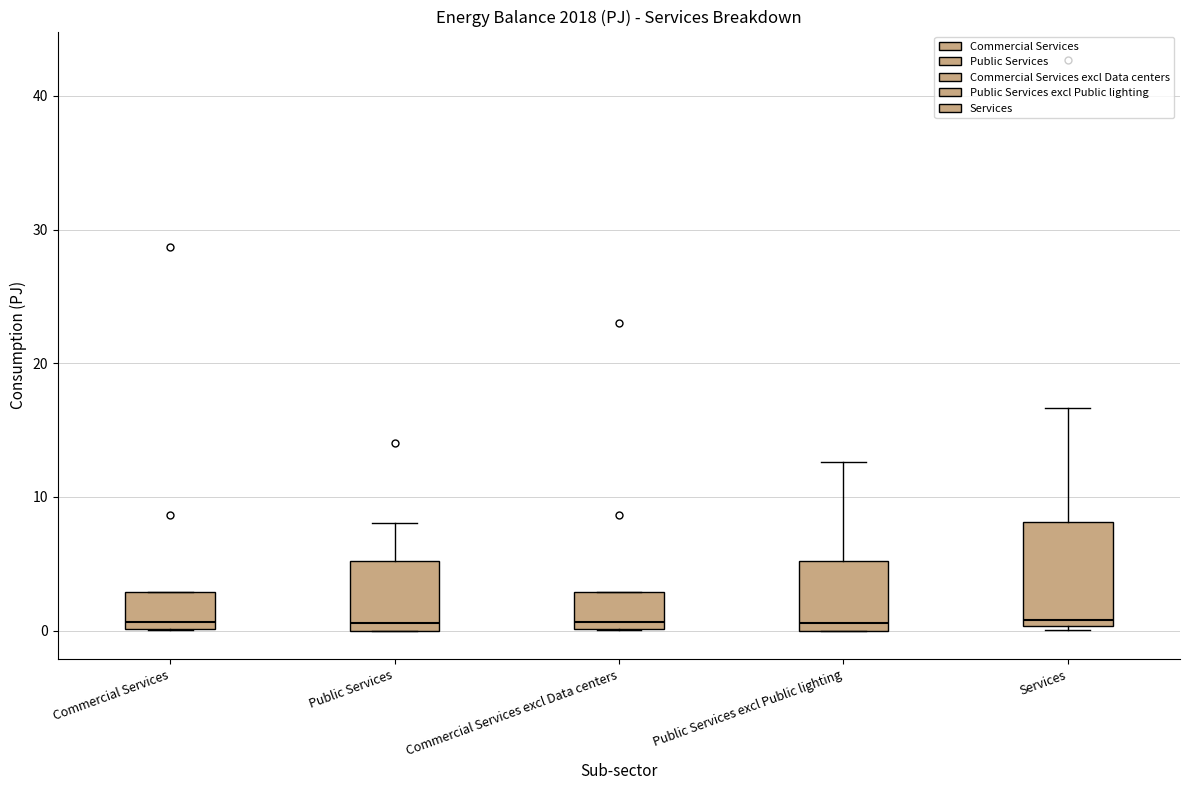

Where is the upper edge of the box for Public Services excl Public lighting on the y-axis? The values are not printed on the chart, so give them approximately, as read against the axis.

5